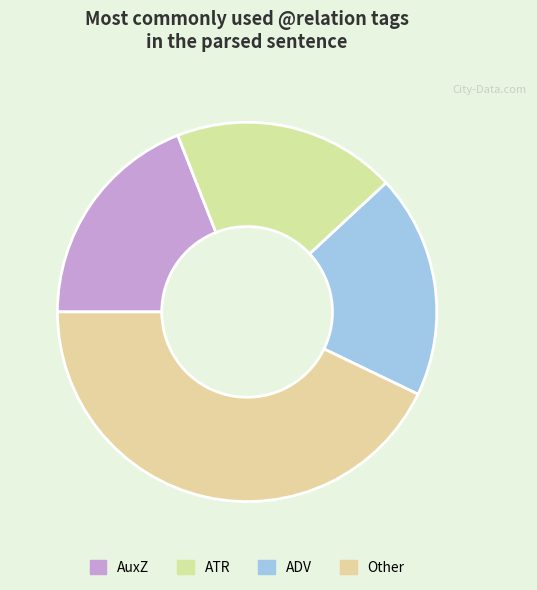

Is there any slice that represents more than half of the pie?

No